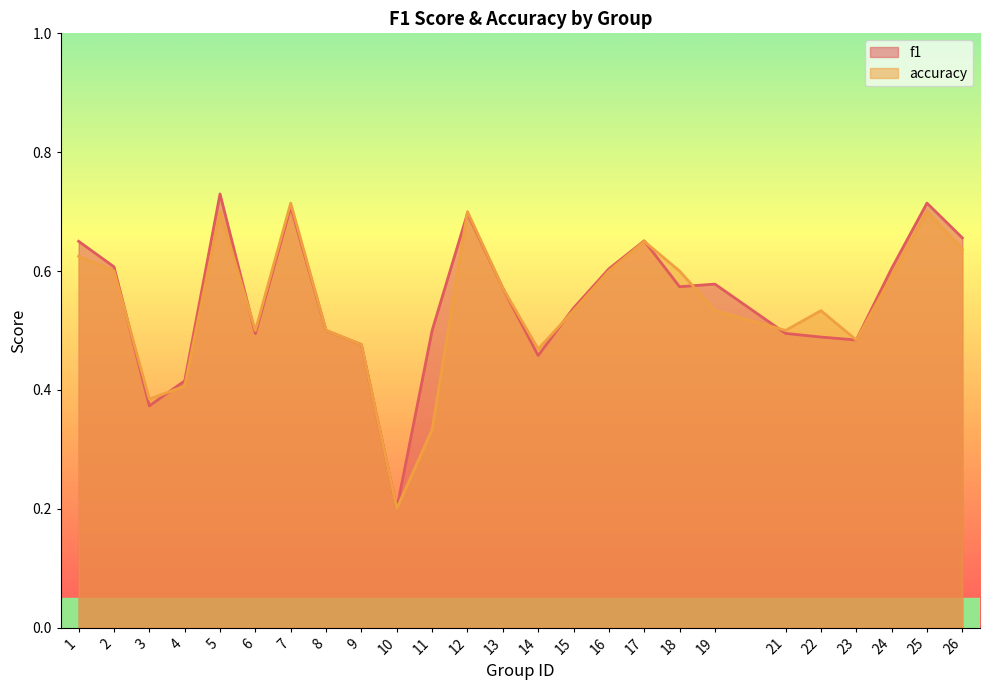

How many f1 values are between 0 and 1?

25